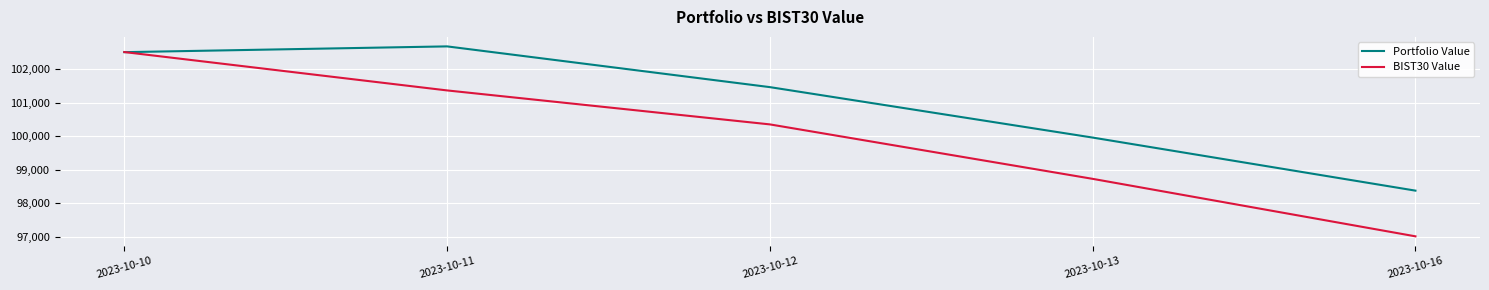

Is it true that BIST30 Value equals 32064.0 at 2023-10-13?

False